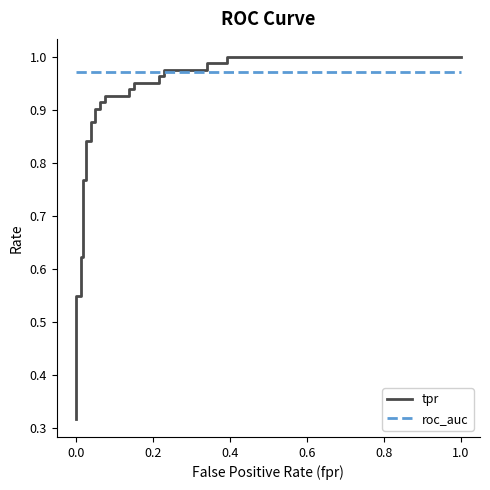

What is the sum of all tpr values?

26.4